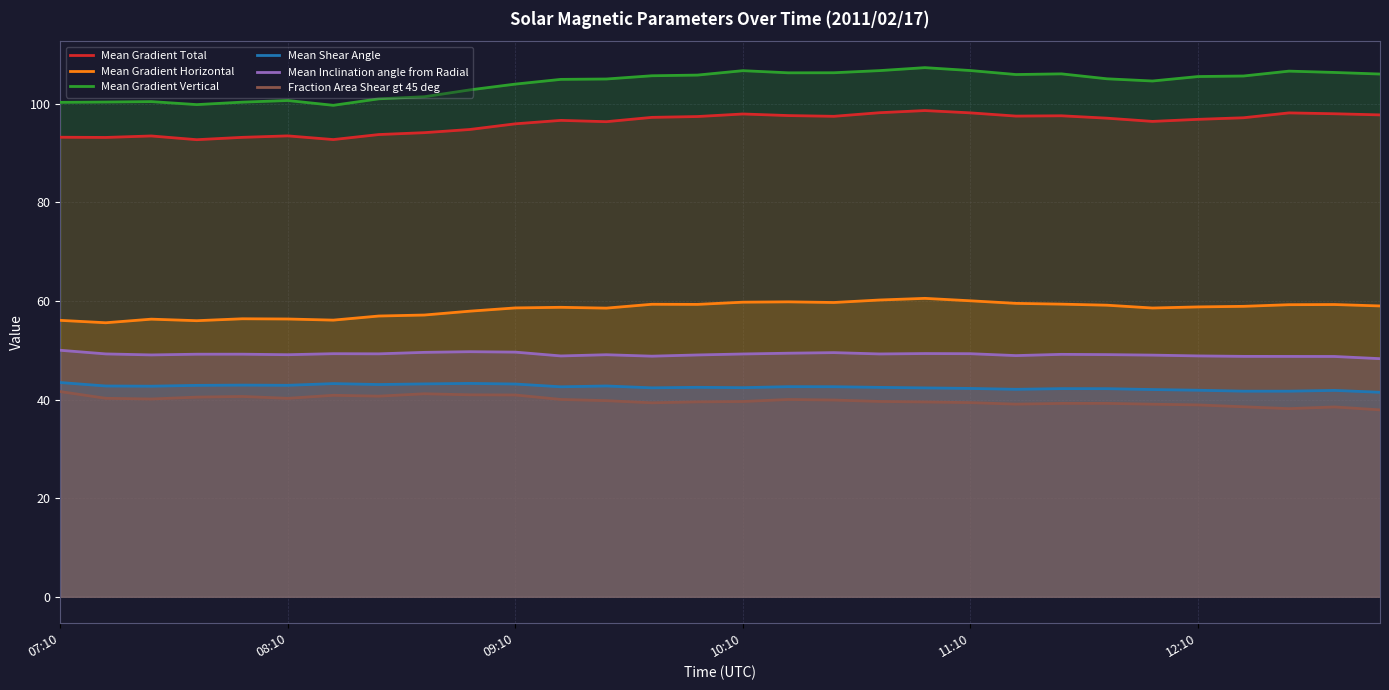

What is the difference between the highest and lowest values at 08:10?

60.4